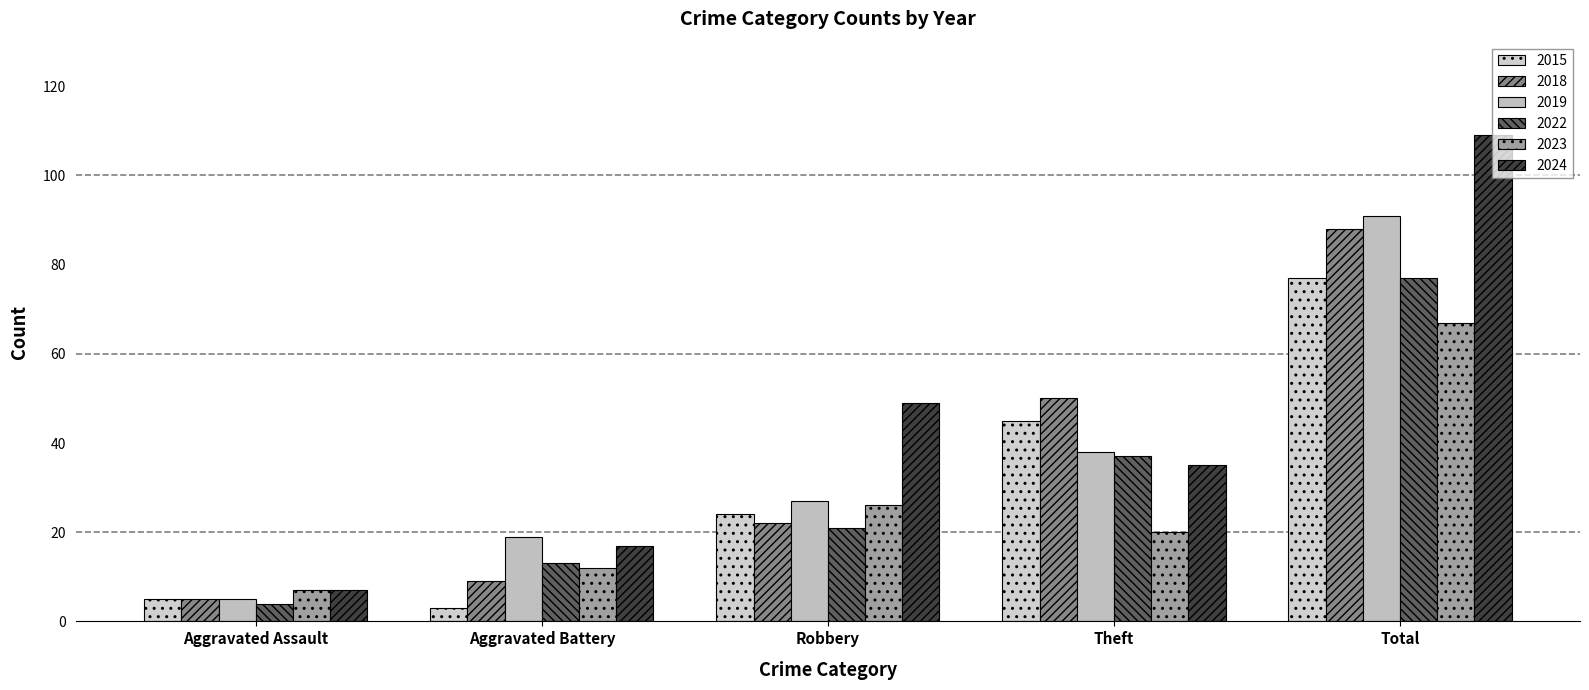

What is the difference between the maximum and minimum values in the 2018 series?

83